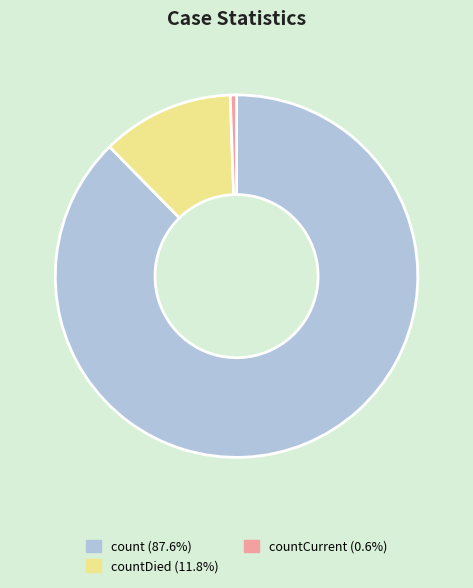

Is there a majority slice in this chart?

Yes